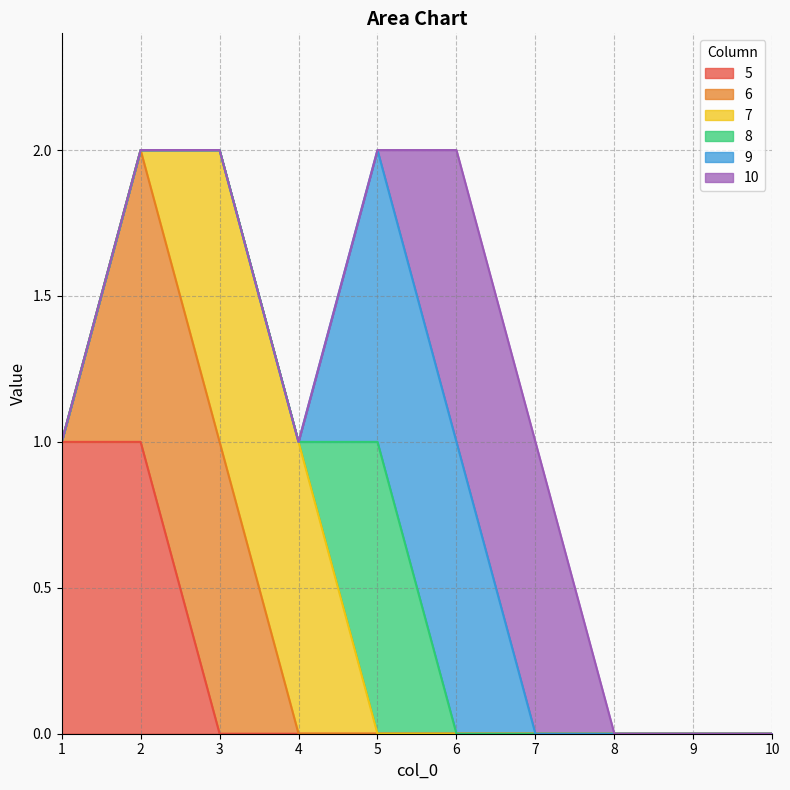

Where do 7 and 8 first cross each other?

4 and 5